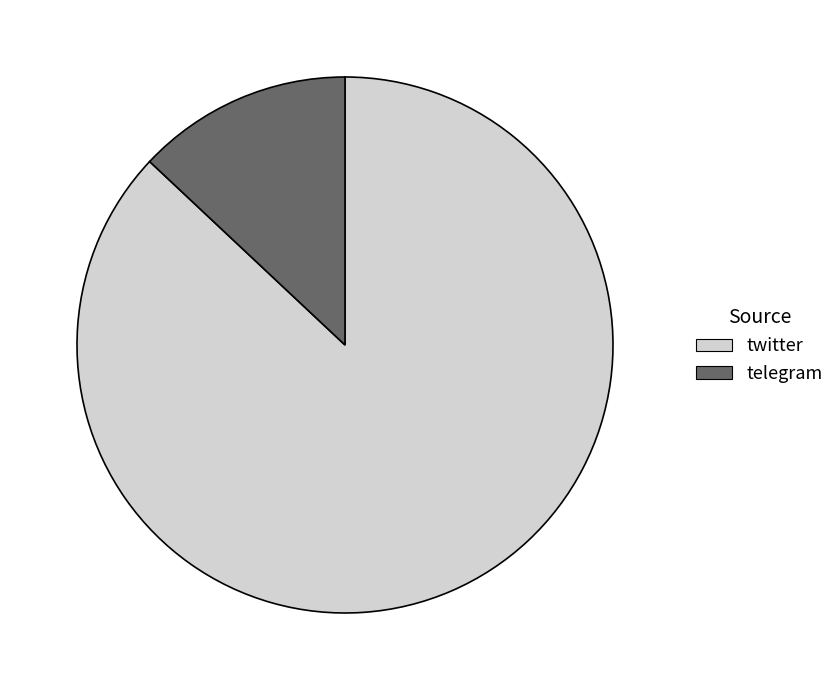

What is the ratio of the value at twitter to the value at telegram?

6.7